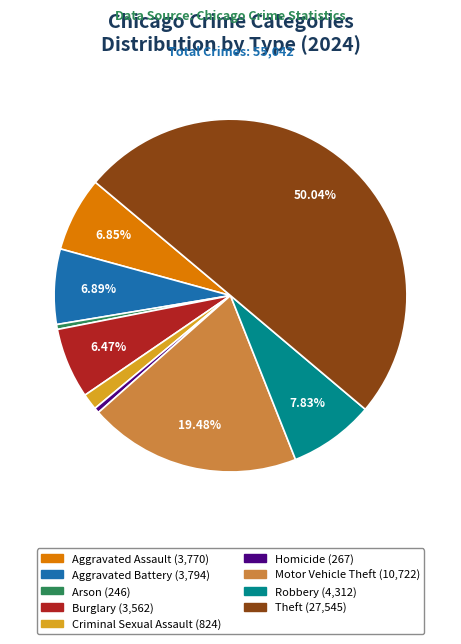

Approximately how many times larger is the value at Robbery compared to Aggravated Battery?

1.1